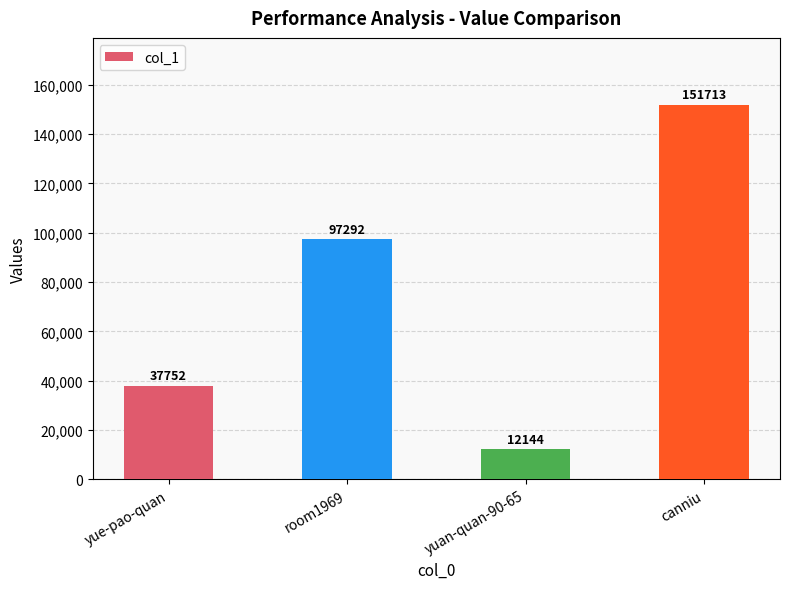

How many values are below 97292?

2